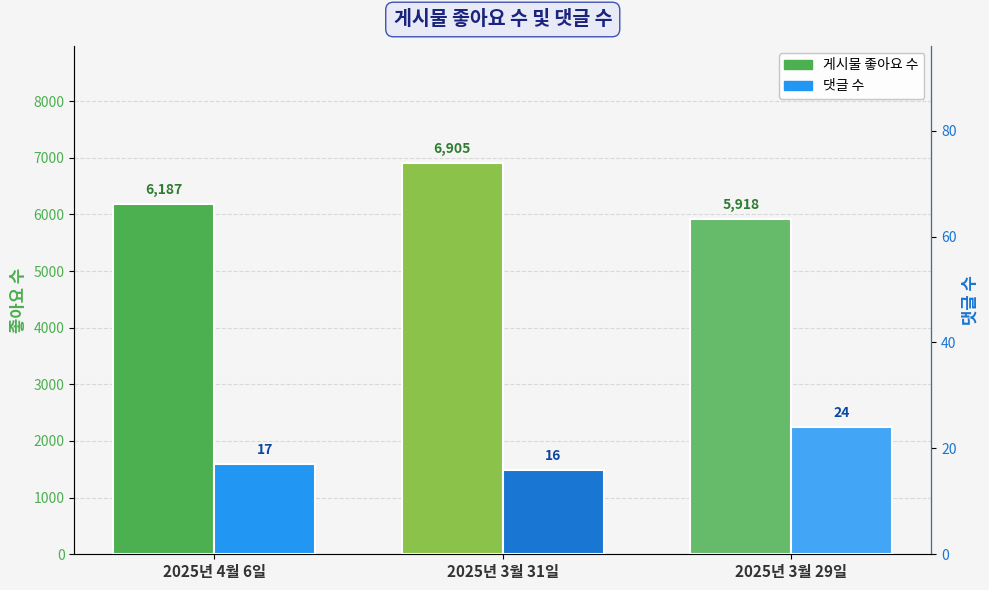

What is the sum of the 게시물 좋아요 수 values at 2025년 4월 6일 and 2025년 3월 31일?

13092